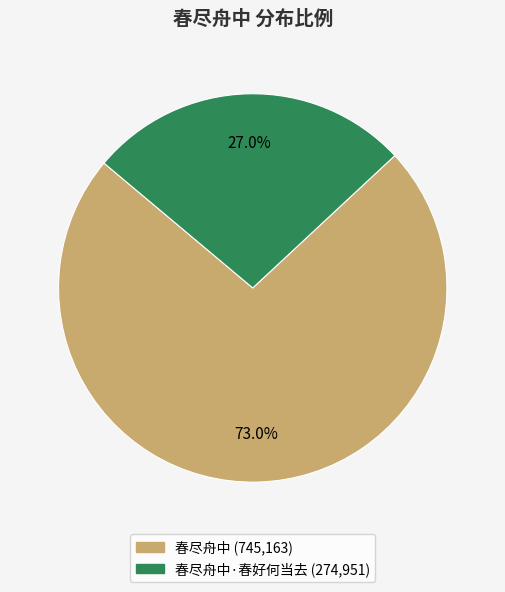

Rank the categories by value from lowest to highest.

春尽舟中·春好何当去, 春尽舟中